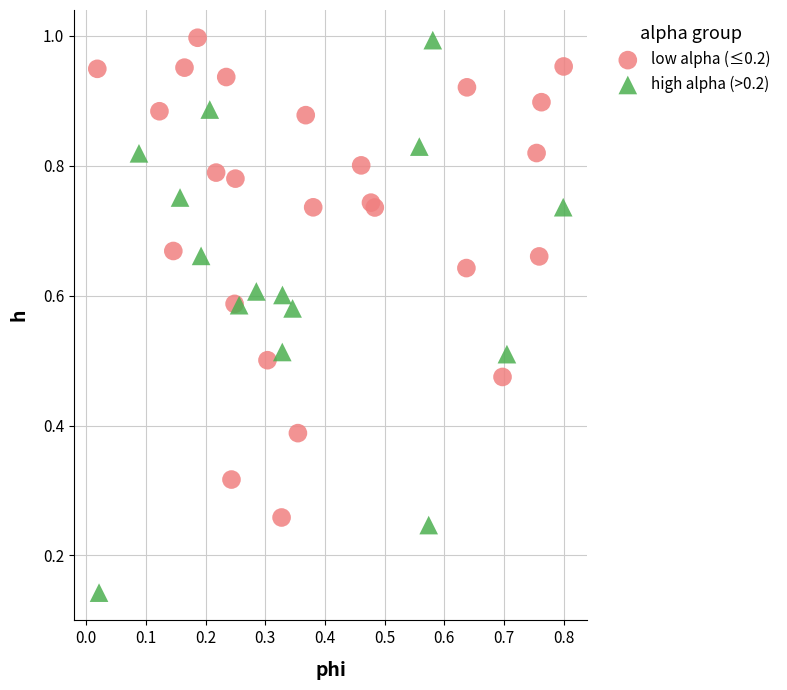

Which series reaches the minimum Y coordinate?

high alpha (>0.2)